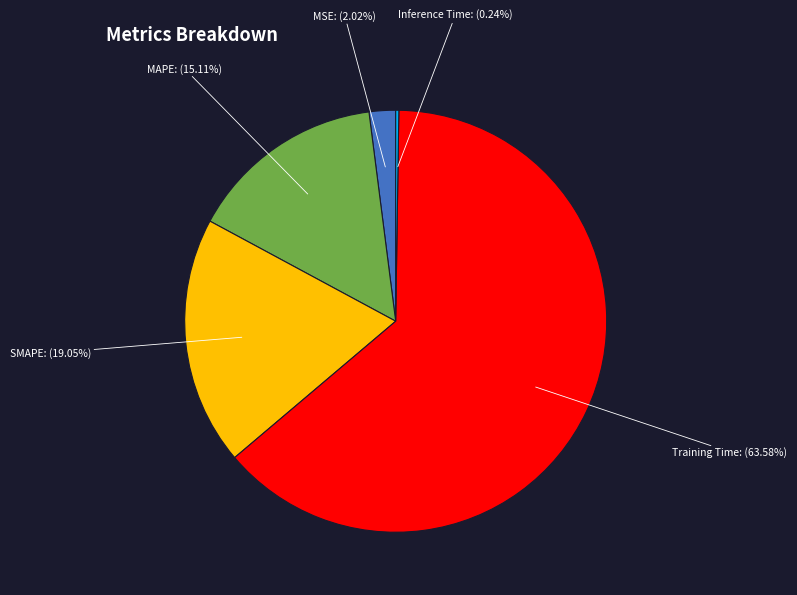

Does any single category account for the majority?

Yes